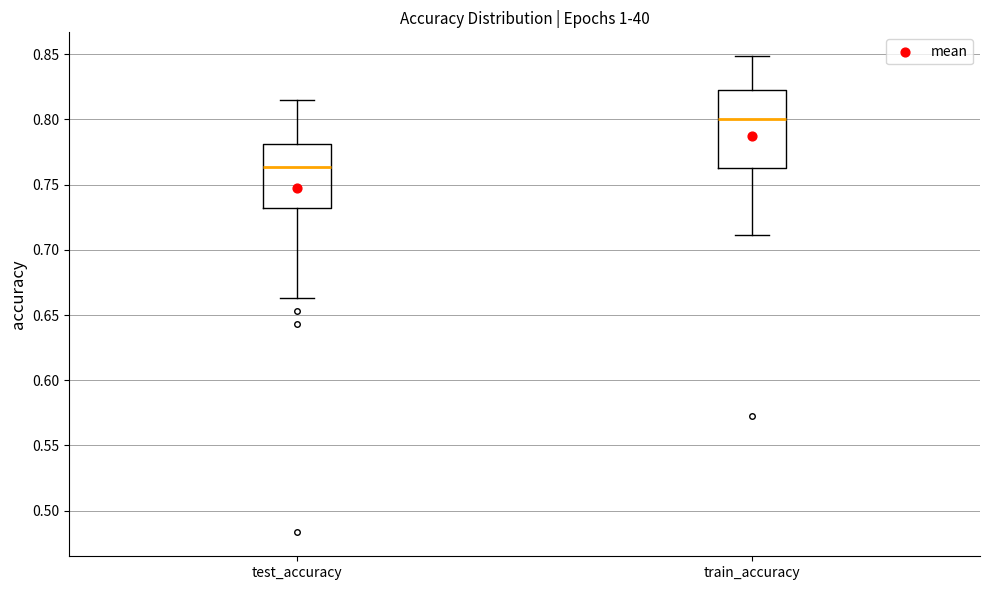

Reading left to right, read every box against the y-axis: the position of its median line, the range the box covers, and the ends of its whiskers. The values are not printed on the chart, so give them approximately, as read against the axis.

test_accuracy: median 0.765, box 0.730 to 0.780, whiskers 0.665 to 0.815
train_accuracy: median 0.800, box 0.765 to 0.825, whiskers 0.710 to 0.850